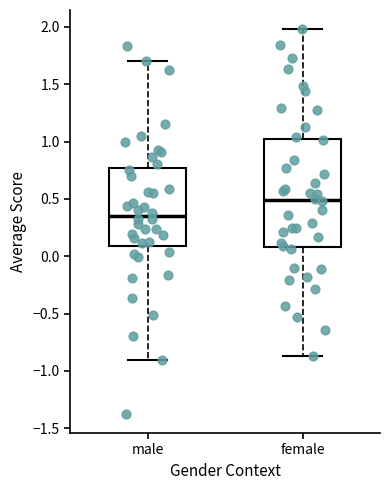

Where is the lower edge of the box for male on the y-axis? The values are not printed on the chart, so give them approximately, as read against the axis.

0.10